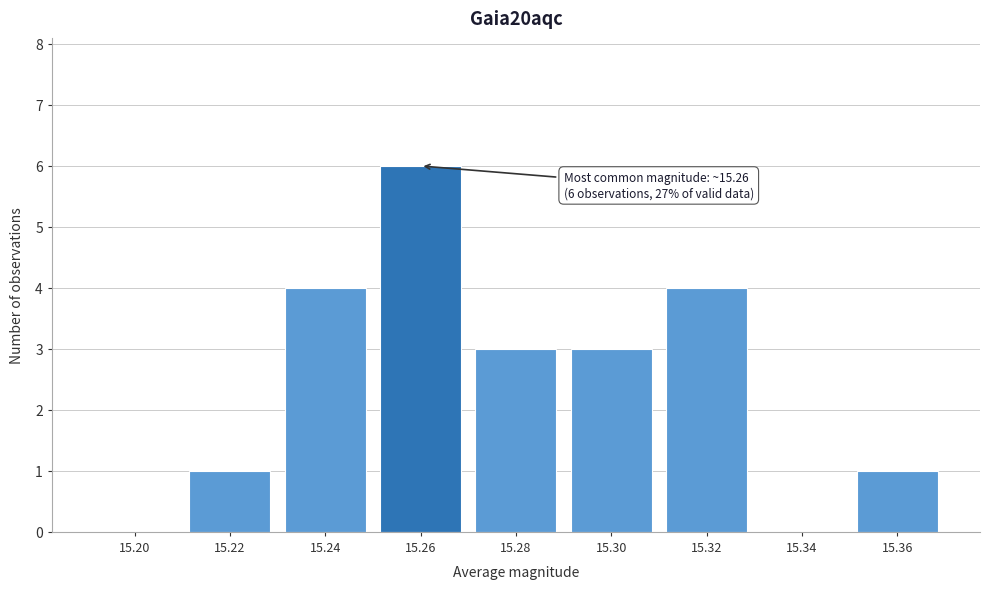

Reading left to right, list all the values displayed in this chart.

15.20=0	15.22=1	15.24=4	15.26=6	15.28=3	15.30=3	15.32=4	15.34=0	15.36=1